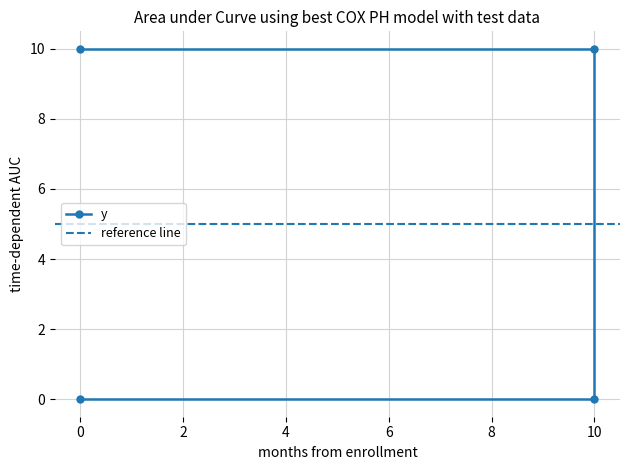

List the labels in order of value, largest first.

10, 0, 0, 10